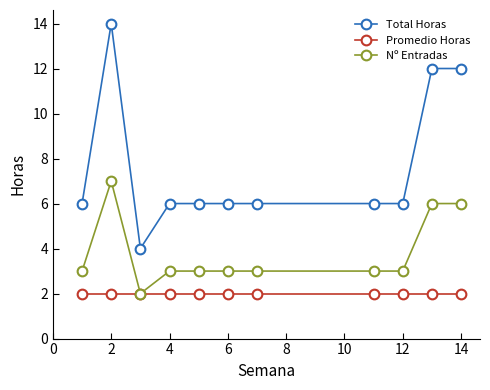

How many lines are shown in the chart?

3